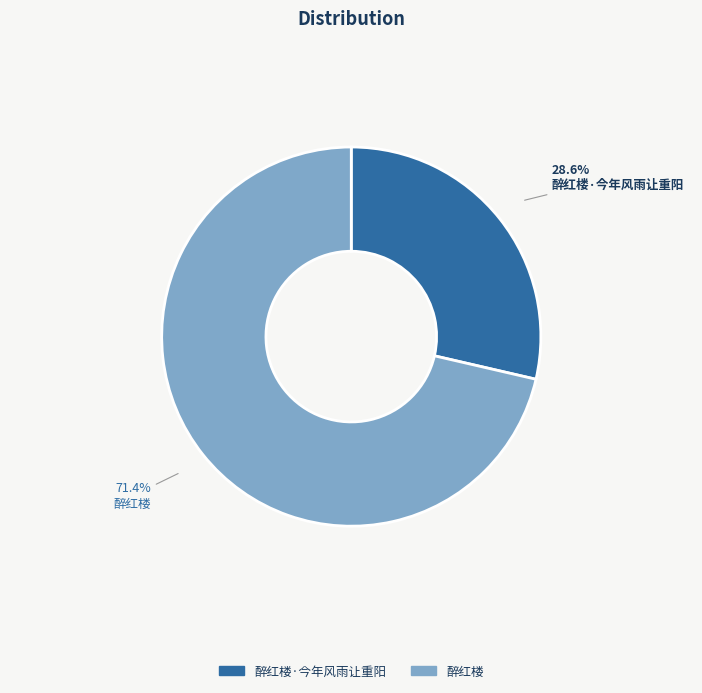

Does any single category account for the majority?

Yes